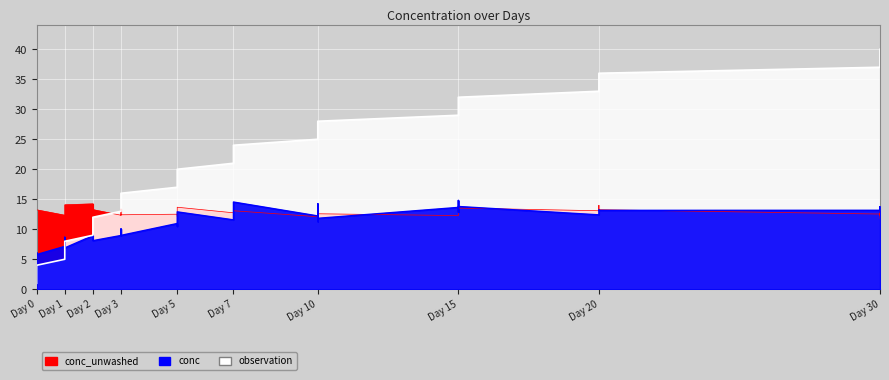

Rank the series by their maximum value, from lowest to highest.

conc_unwashed, conc, observation